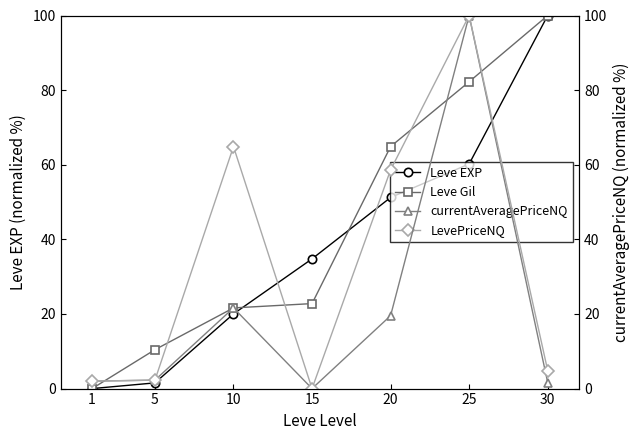

What is the value of the LevePriceNQ point at the 5th from the left?

58.6